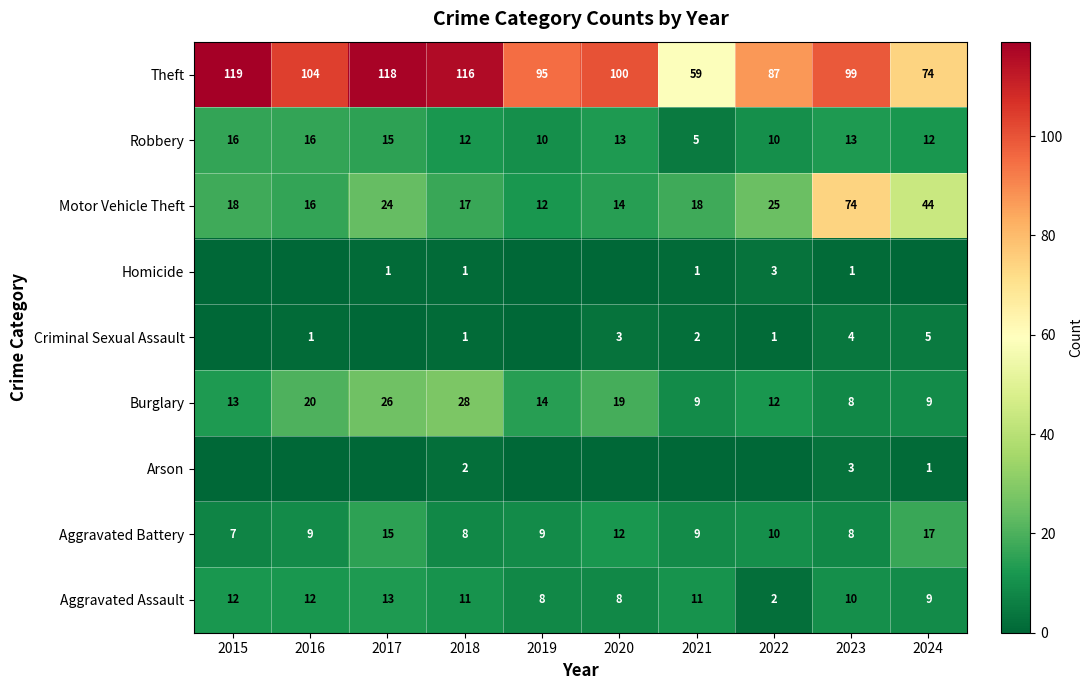

At which label does Theft first exceed 100?

2015